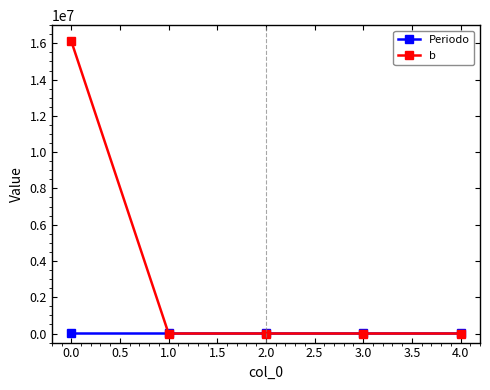

What is the sum of all b values?

16125000